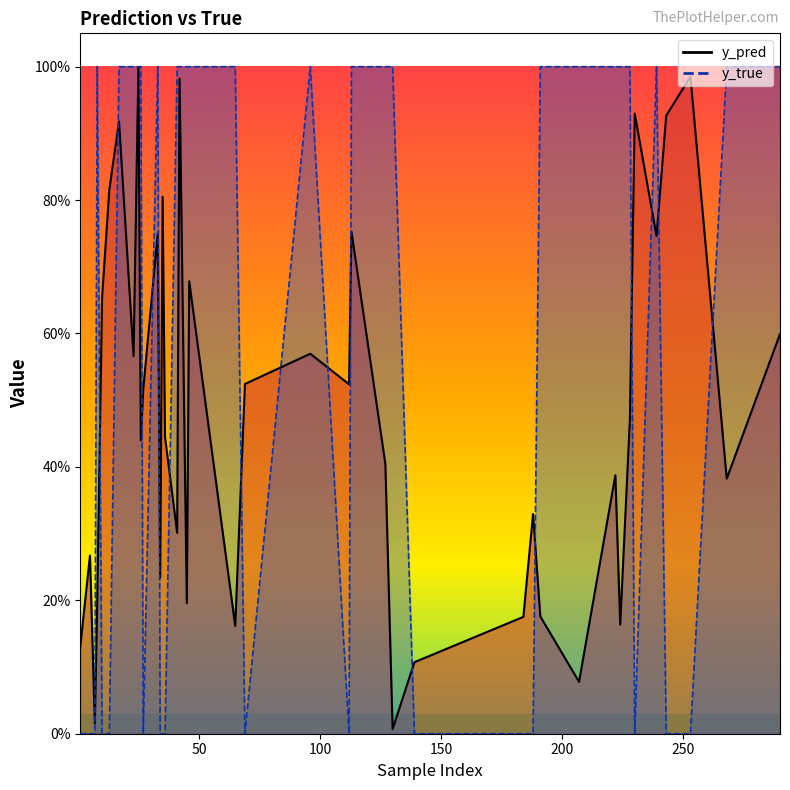

Rank the series by their average value, from highest to lowest.

y_true_line, y_pred_line